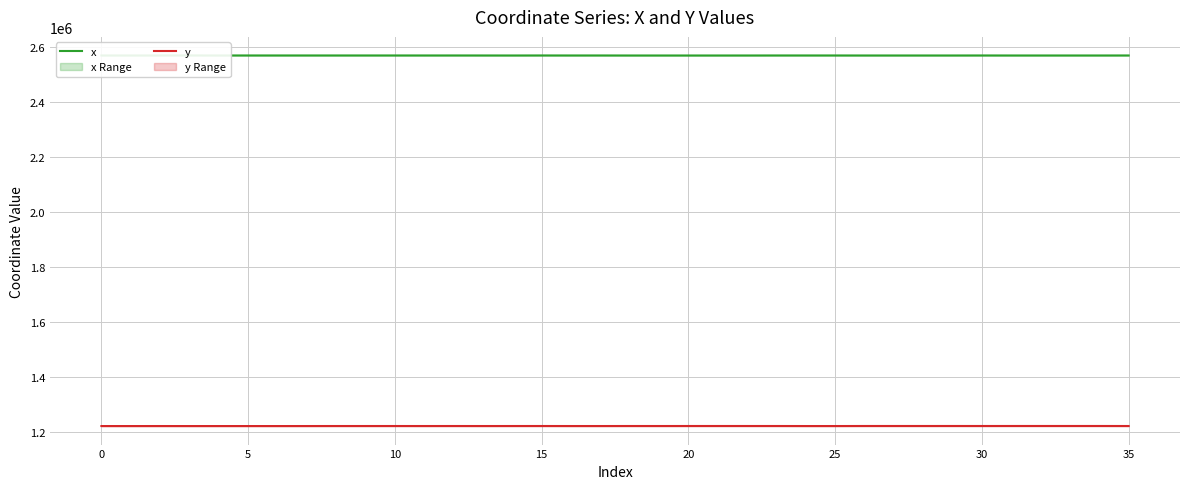

The x series shows 2568115.6 at 24. True or false?

True